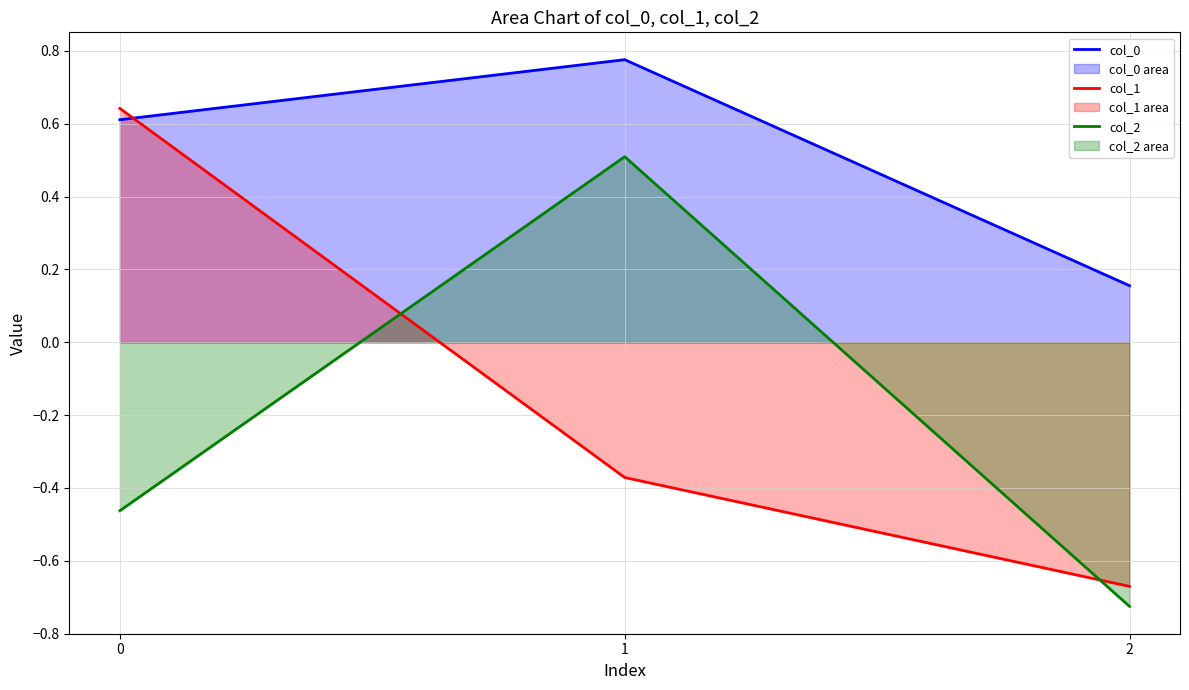

How many values in col_1 are below zero?

2